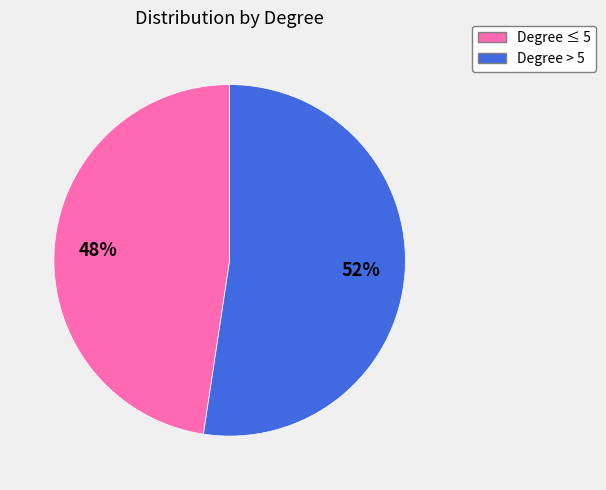

To the nearest percent, what is the average slice percentage?

50%